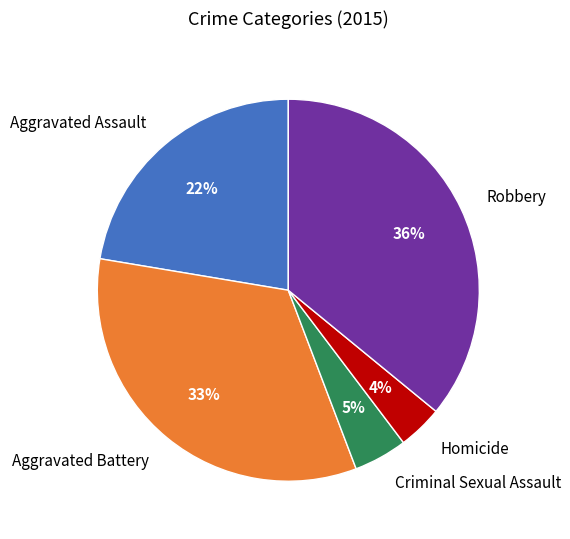

To the nearest percent, what portion does Robbery represent?

36%